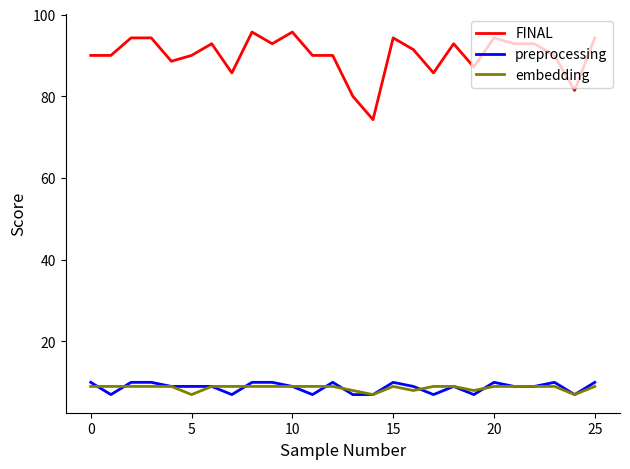

True or false: preprocessing and FINAL intersect in this chart.

False